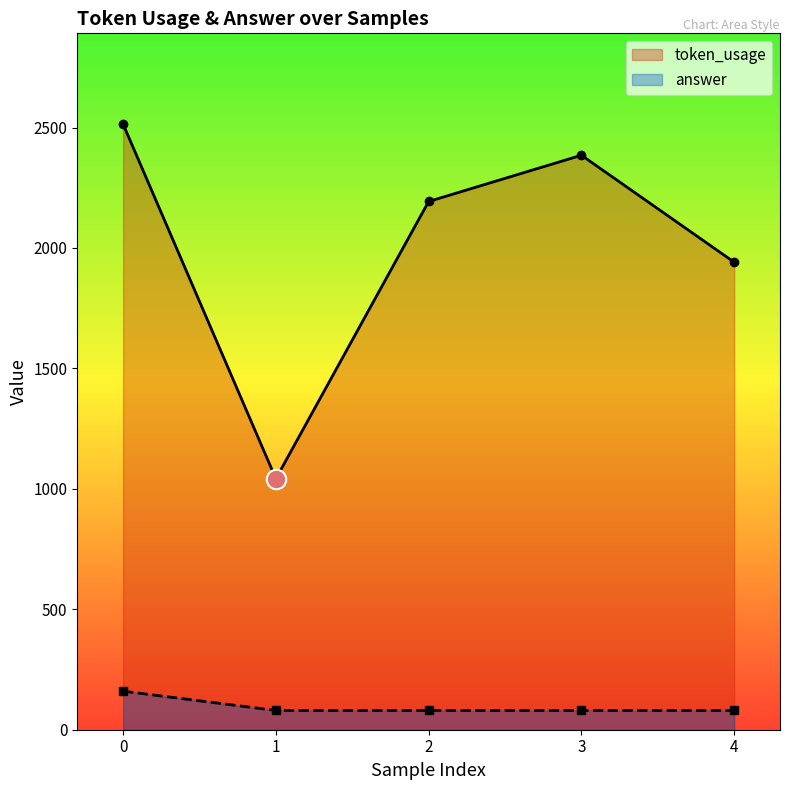

Which series has the largest total across all categories?

token_usage